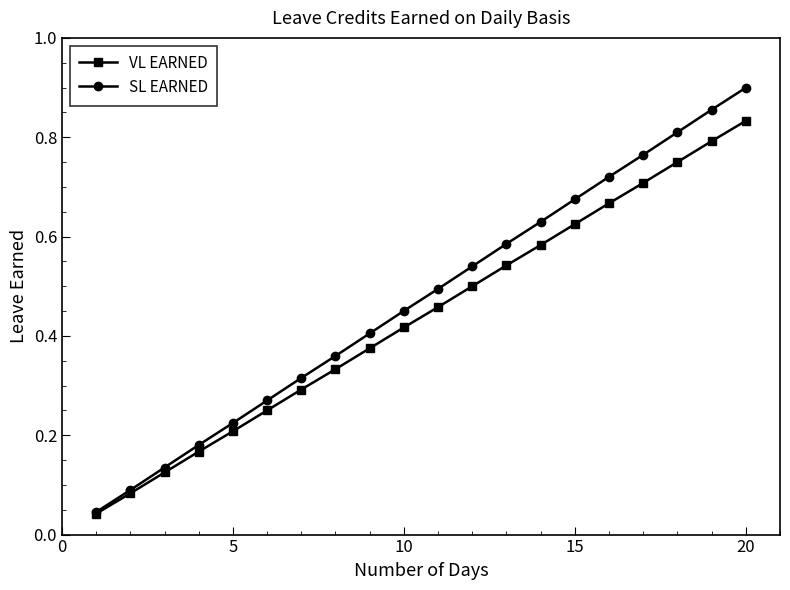

Which series has the largest range (max minus min)?

SL EARNED